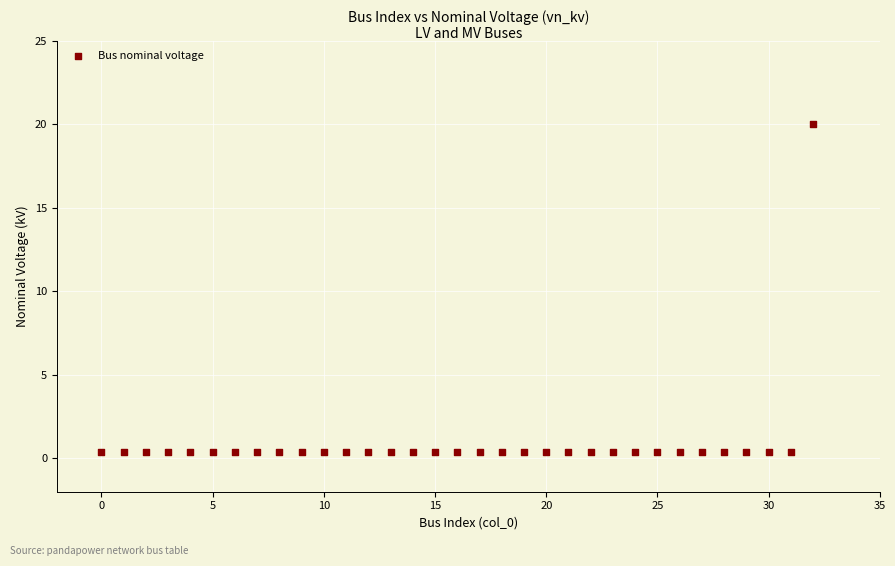

What is the range of Y values (max minus min)?

19.6